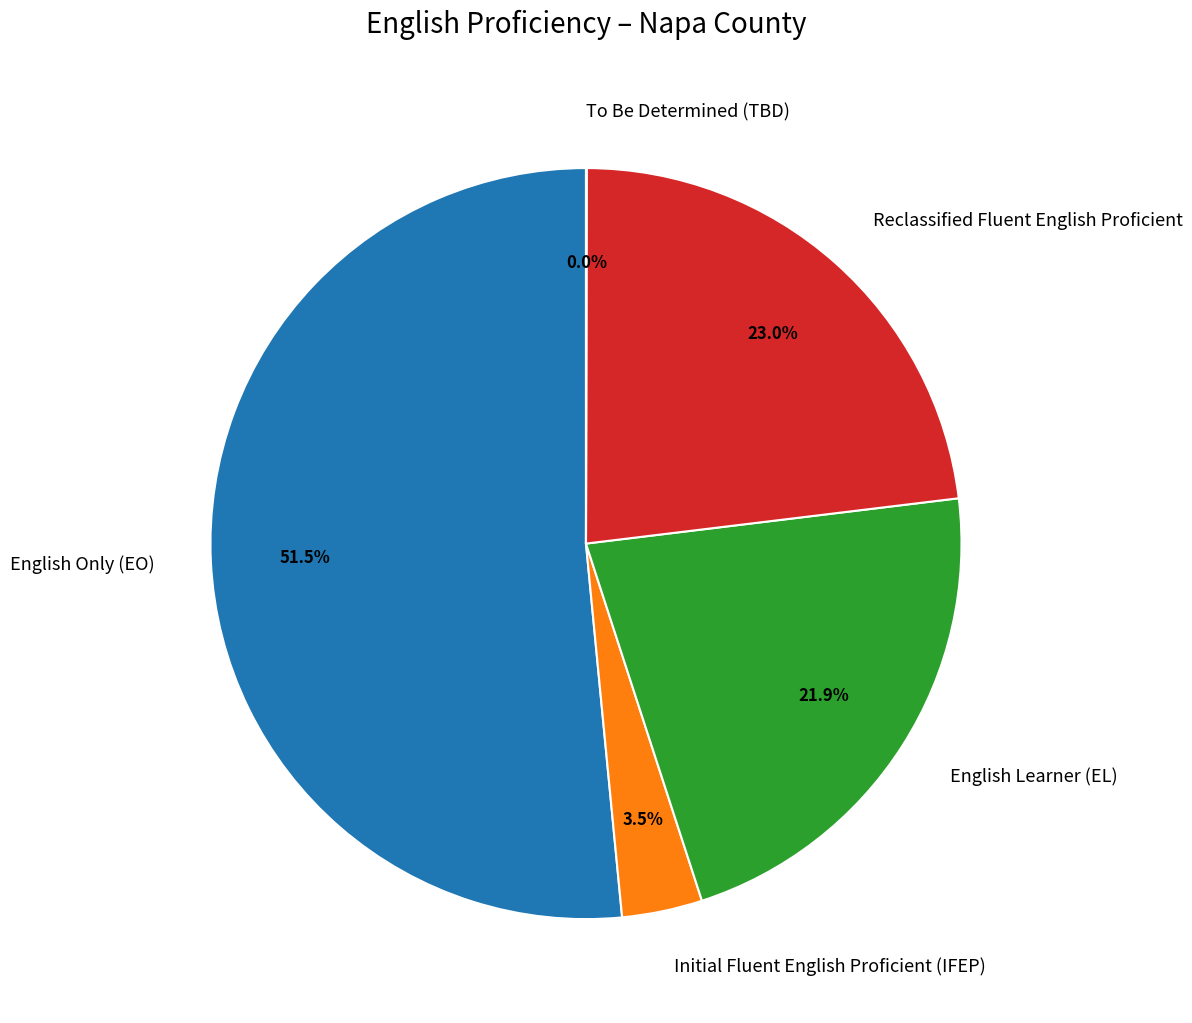

Which category has the biggest portion of the pie?

English Only (EO)